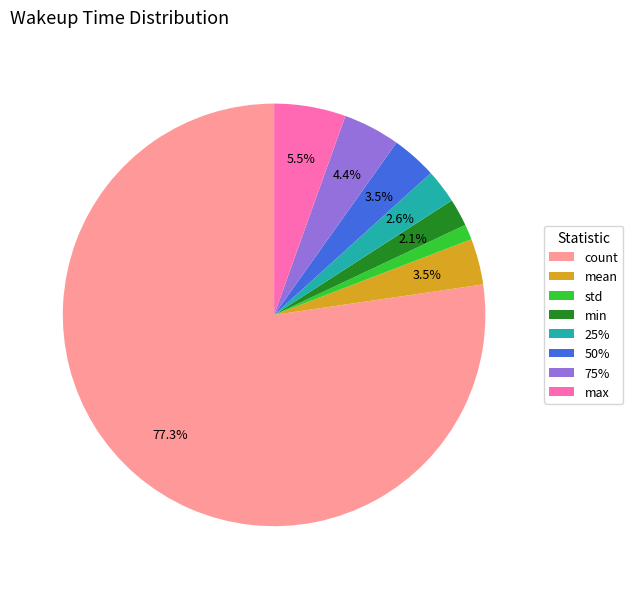

How many segments does this pie chart have?

8